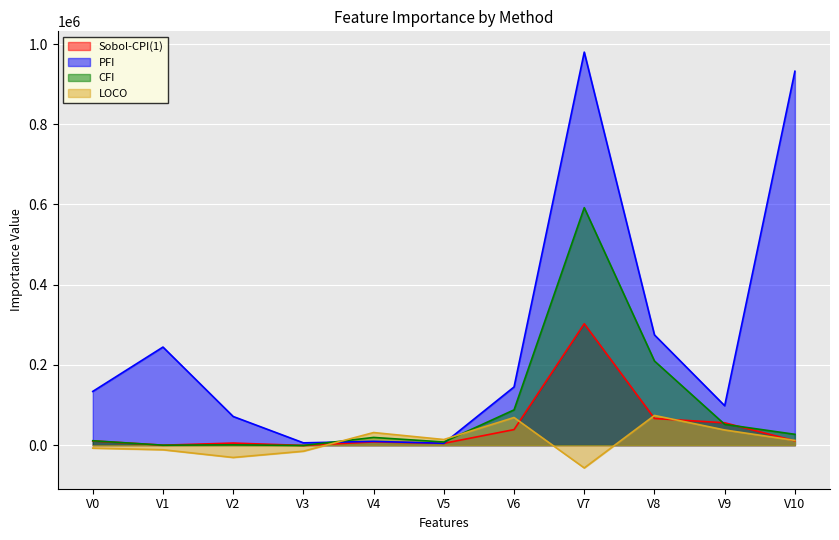

How many data points in CFI are above 19264?

6